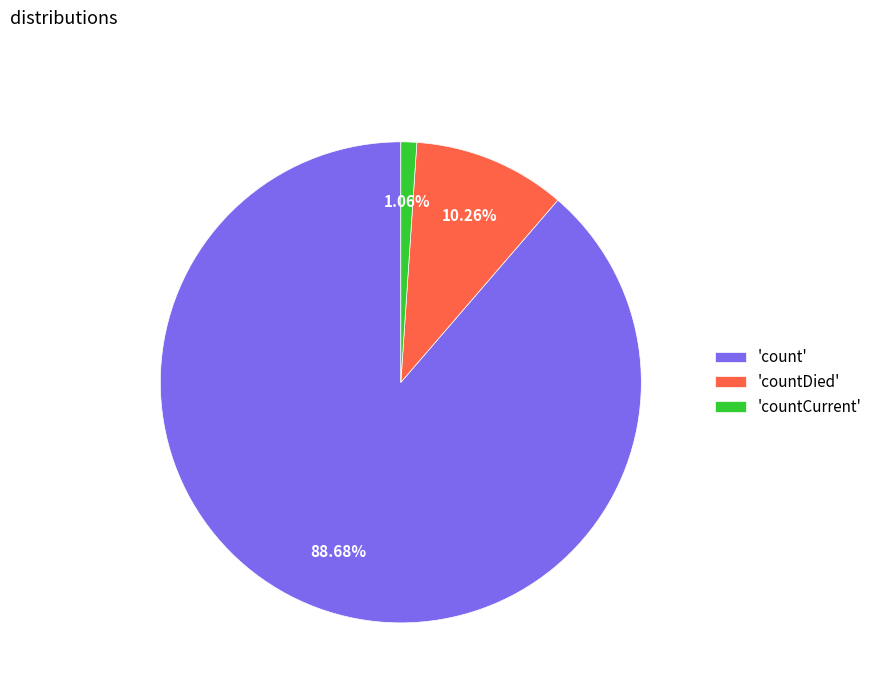

Is there a majority slice in this chart?

Yes